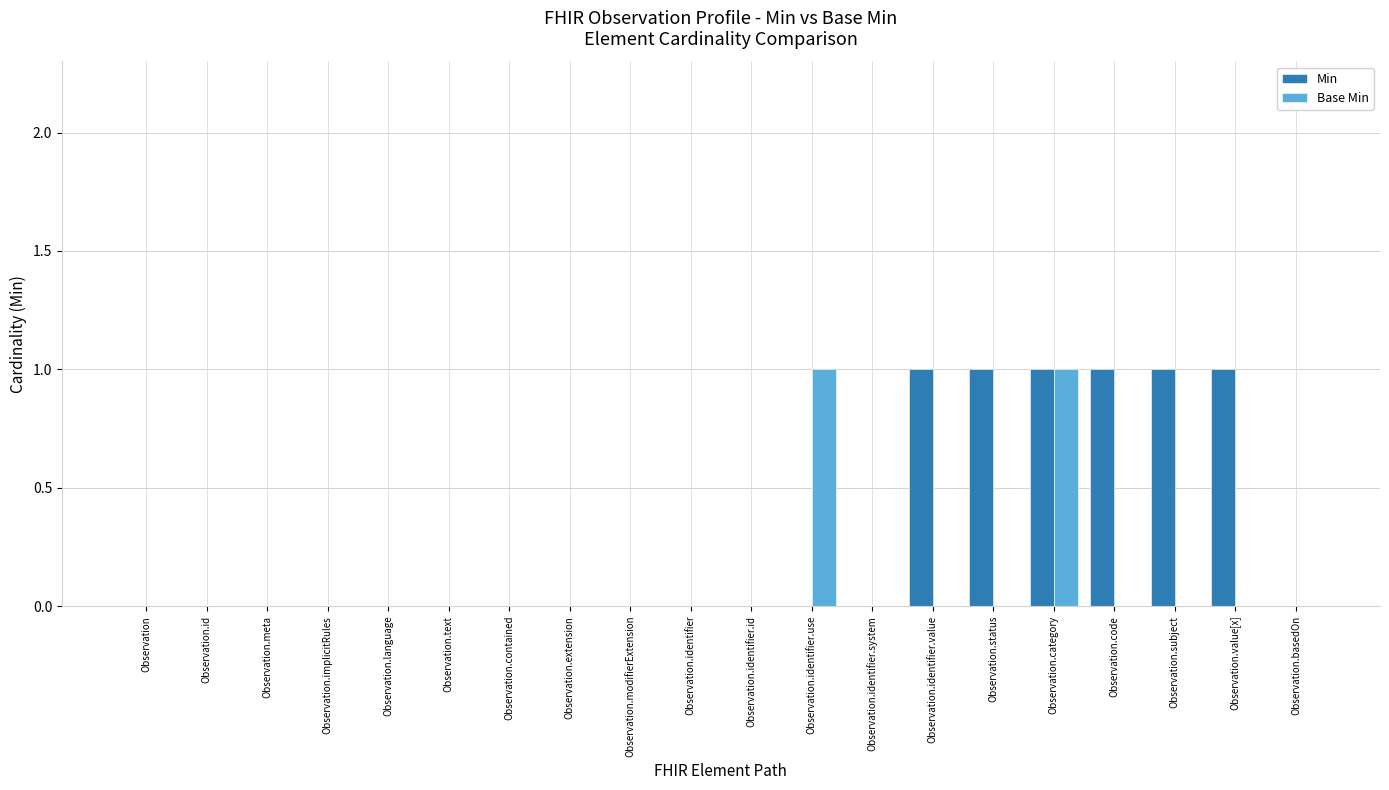

Is it true that Min equals 0 at Observation.meta?

True